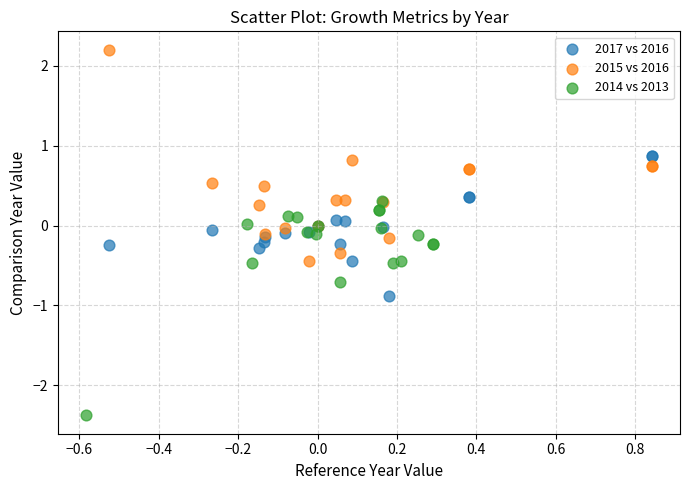

Which series contains the lowest Y value?

2014 vs 2013